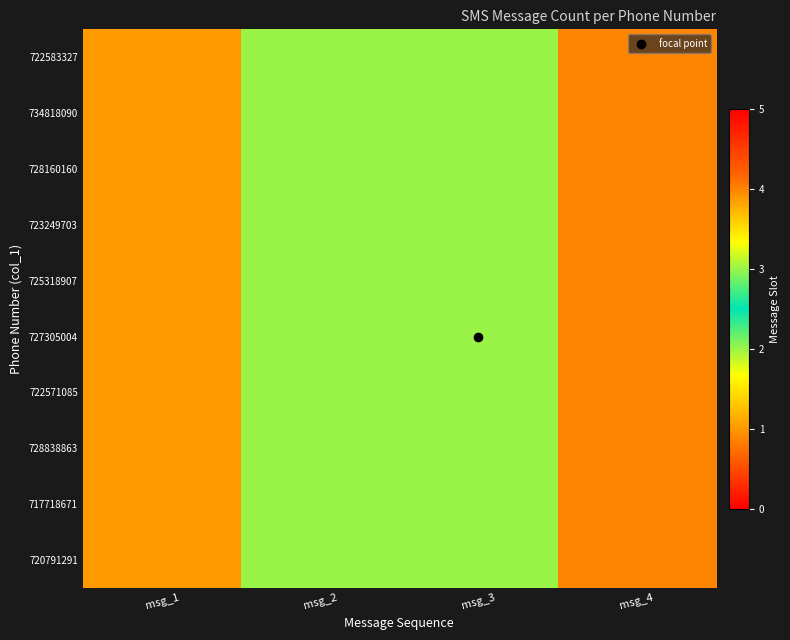

At which category is the sum across all series the highest?

msg_4